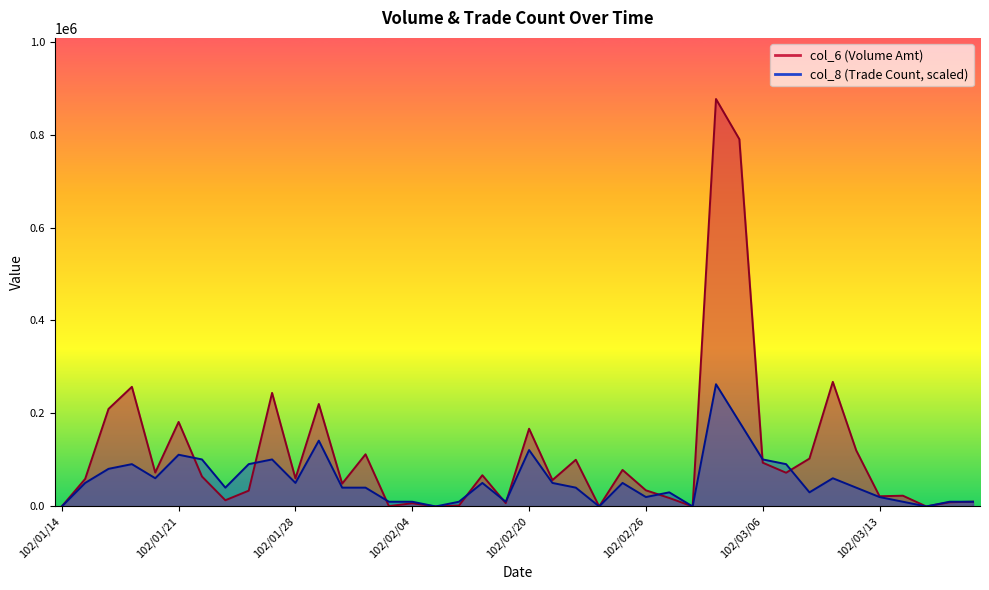

Where is col_6 nearest to the value 438220?

102/03/11